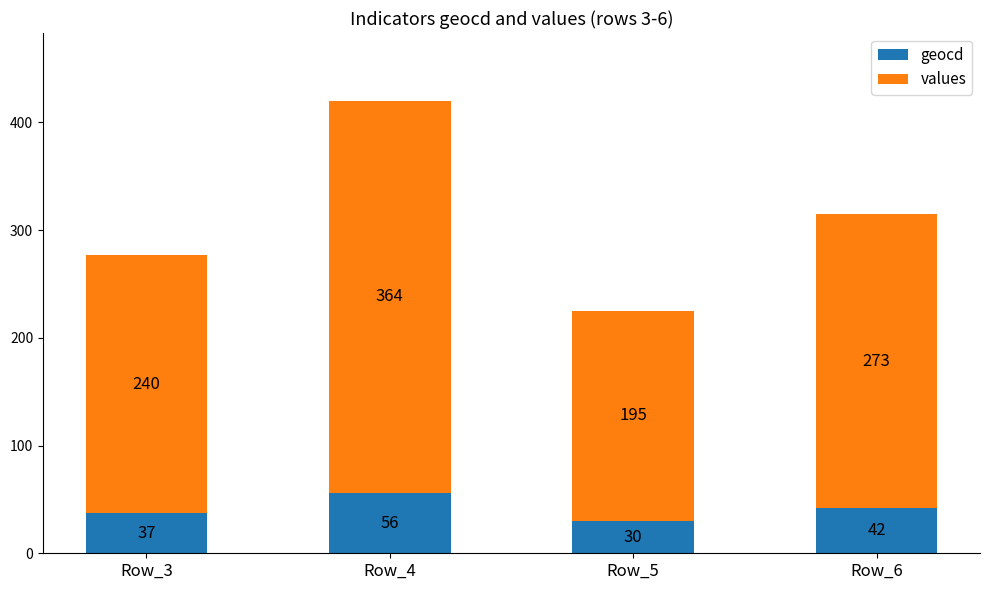

At which category is the sum across all series the highest?

Row_4